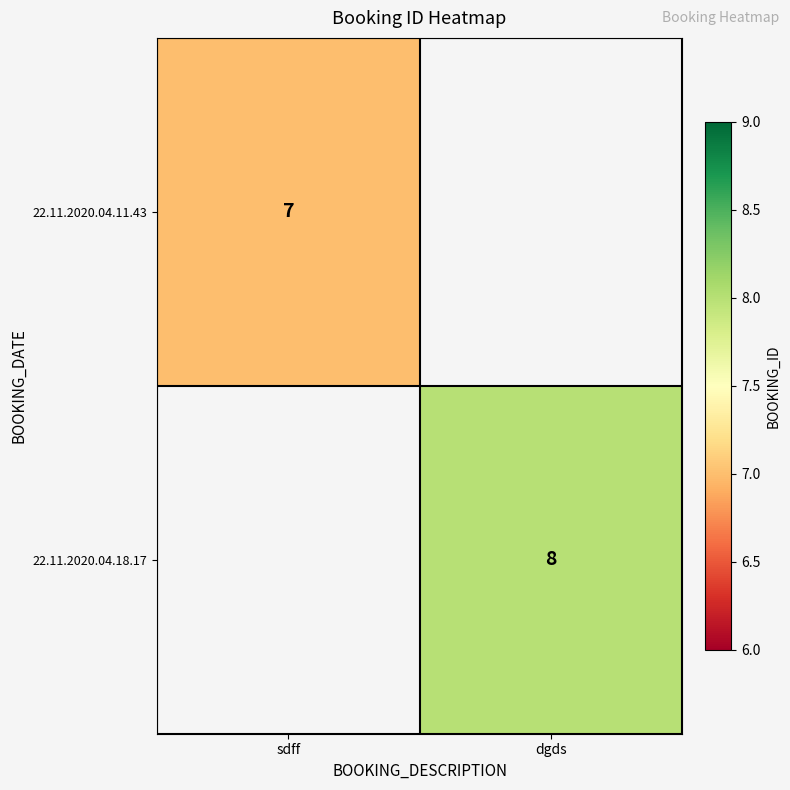

True or false: 22.11.2020.04.11.43 has a value of 7 at sdff.

True